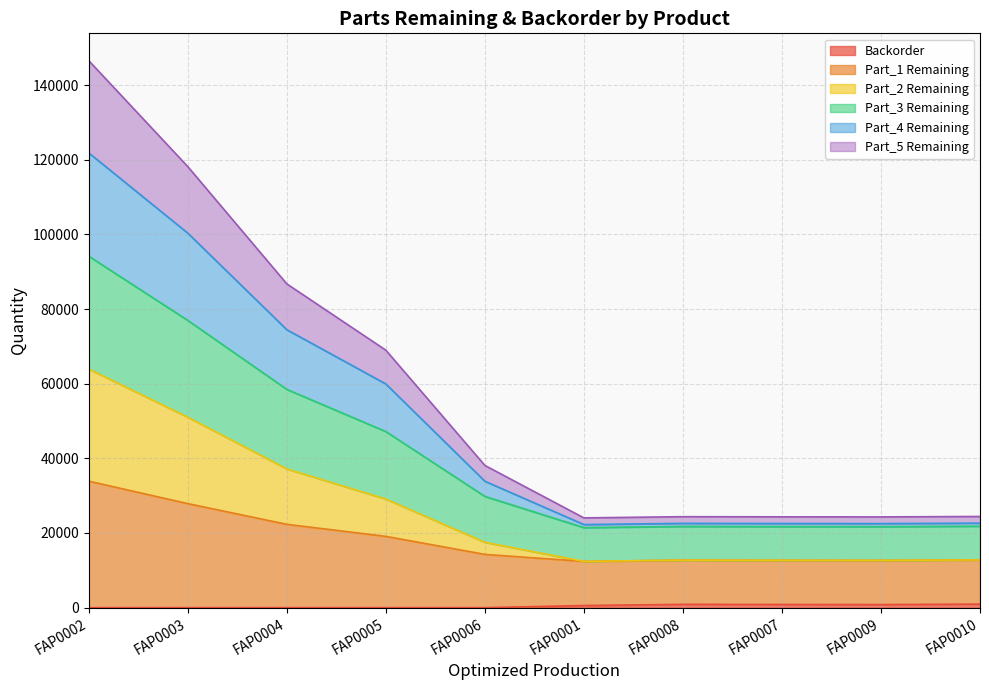

What is the minimum value for Part_1 Remaining?

12404